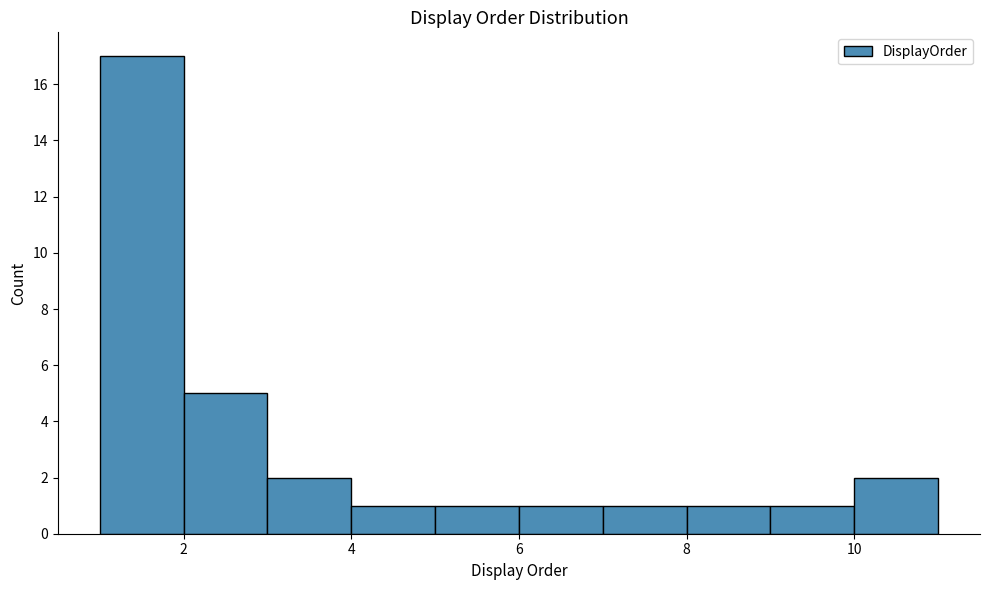

Reading left to right, transcribe this chart: for each bar, give the range it covers on the x-axis and its height. The values are not printed on the chart, so give them approximately, as read against the axis.

1 to 2: 17
2 to 3: 5
3 to 4: 2
4 to 5: 1
5 to 6: 1
6 to 7: 1
7 to 8: 1
8 to 9: 1
9 to 10: 1
10 to 11: 2